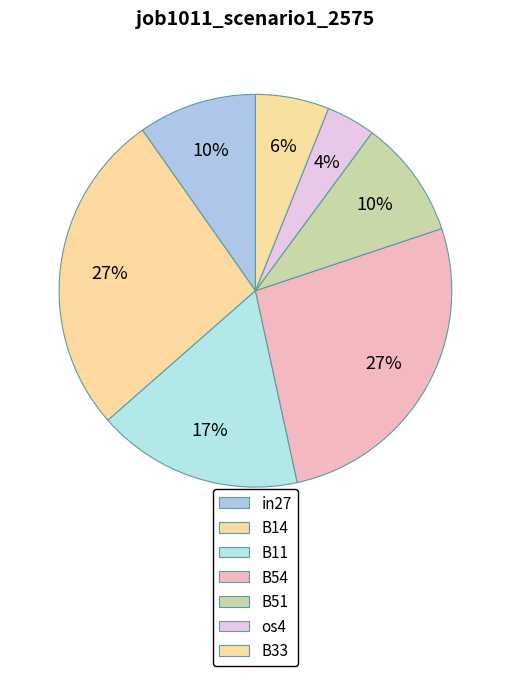

How many slices are in this pie chart?

7